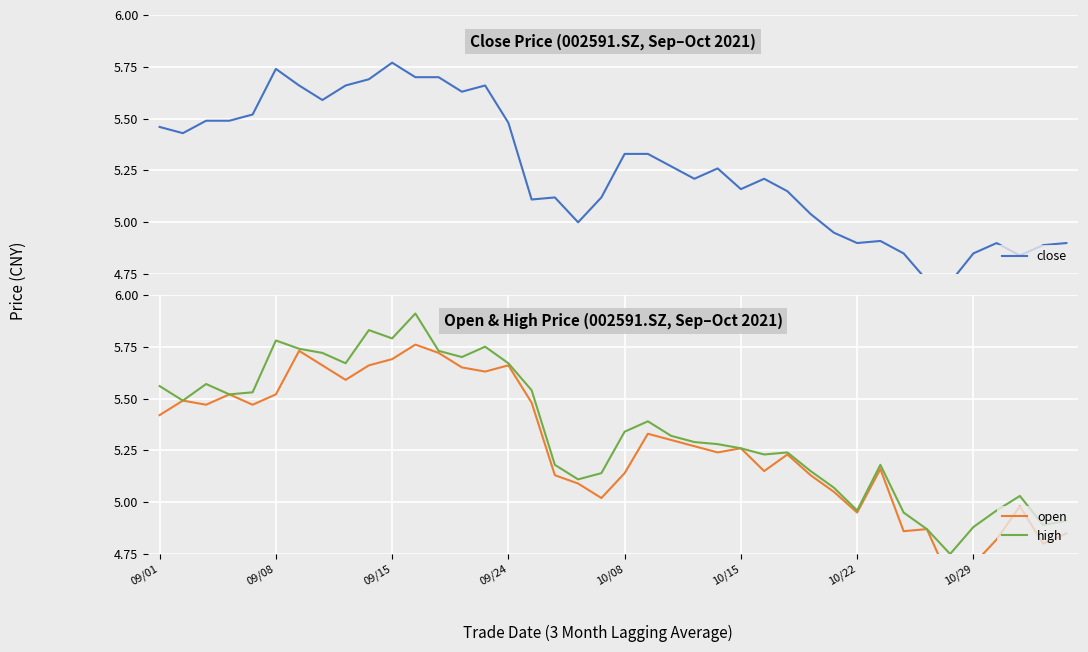

How many categories are shown in the chart?

40